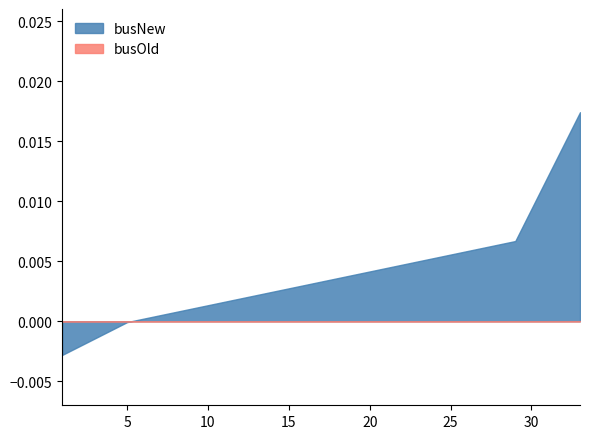

Count the number of categories in the chart.

33